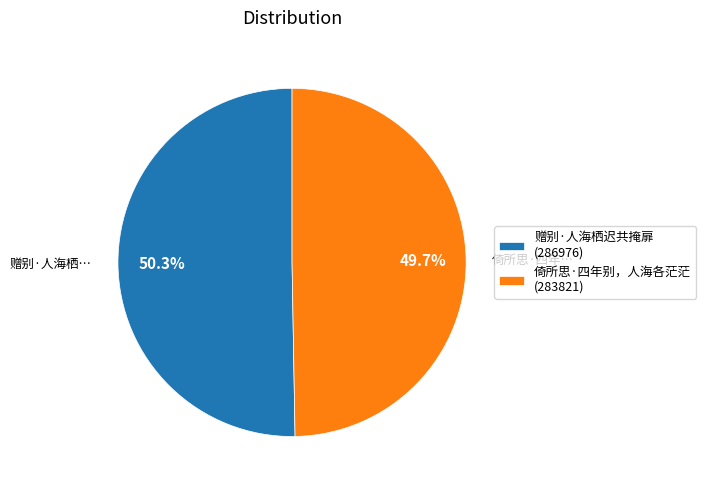

Is 倚所思·四年别，人海各茫茫 the majority of the pie?

No